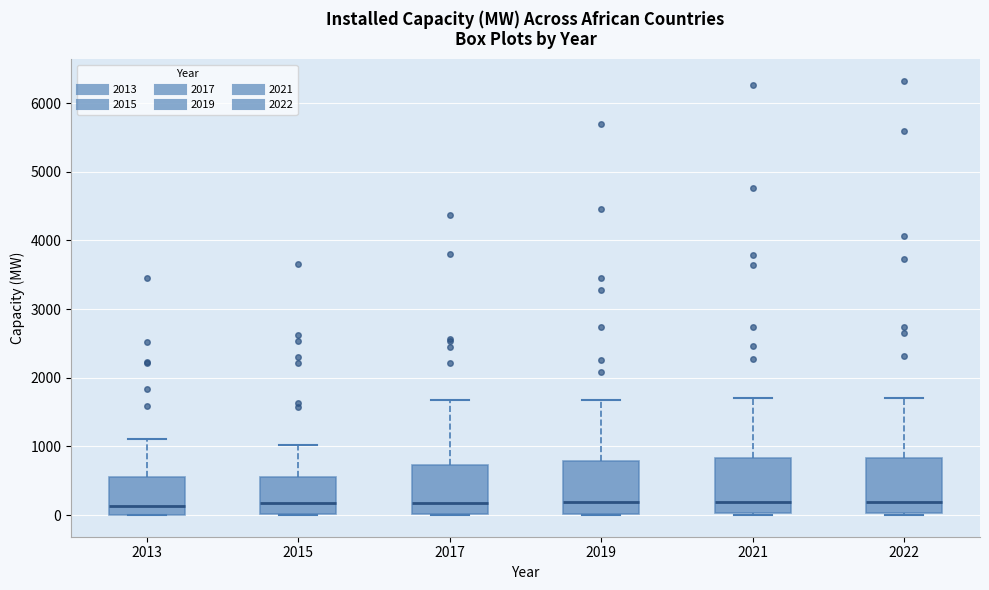

Reading left to right, transcribe this box plot: for each box, give where its median line is, the range the box spans, and where its two whiskers end, as read against the y-axis. The values are not printed on the chart, so give them approximately, as read against the axis.

2013: median 100, box 0 to 600, whiskers 0 to 1100
2015: median 200, box 0 to 600, whiskers 0 to 1000
2017: median 200, box 0 to 700, whiskers 0 to 1700
2019: median 200, box 0 to 800, whiskers 0 to 1700
2021: median 200, box 0 to 800, whiskers 0 to 1700
2022: median 200, box 0 to 800, whiskers 0 to 1700